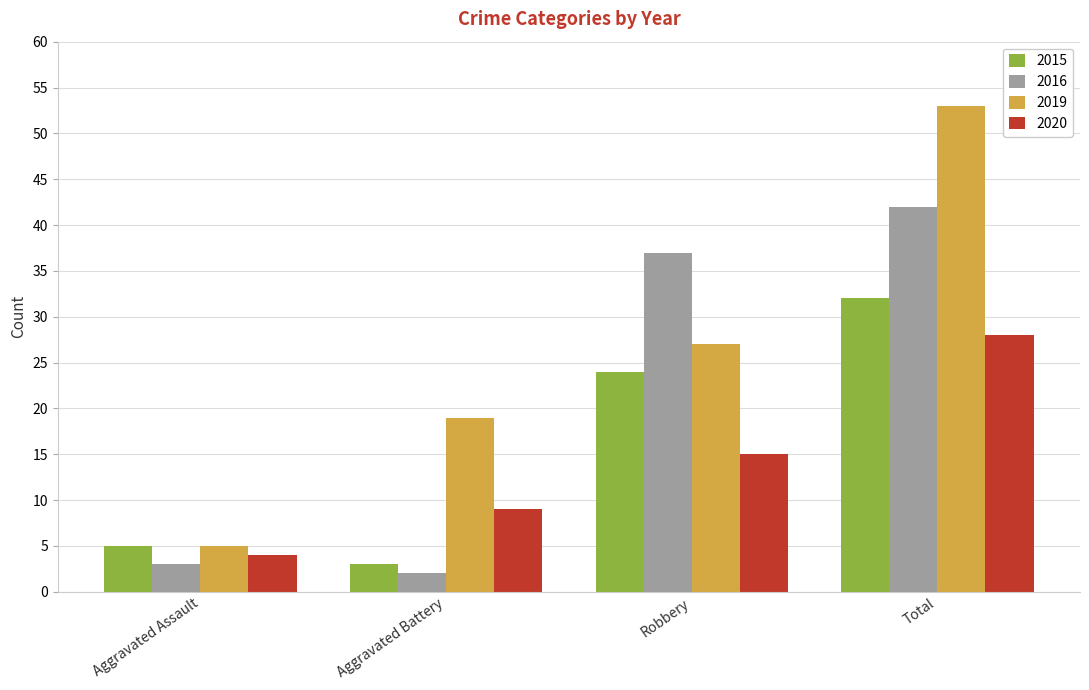

How many groups of bars are there?

4